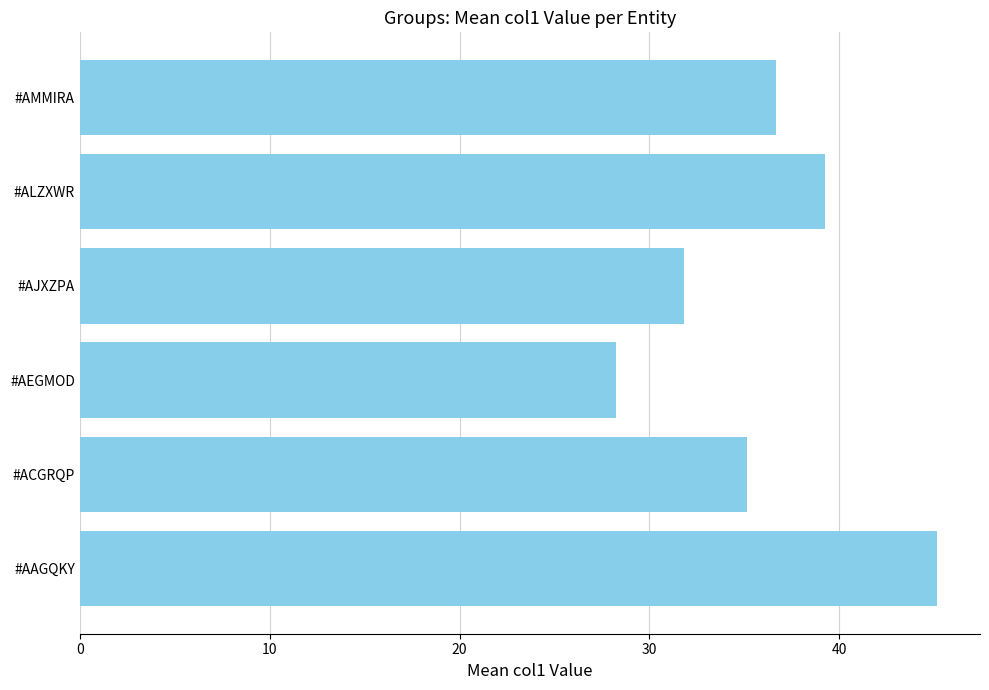

What is the greatest value displayed?

45.2